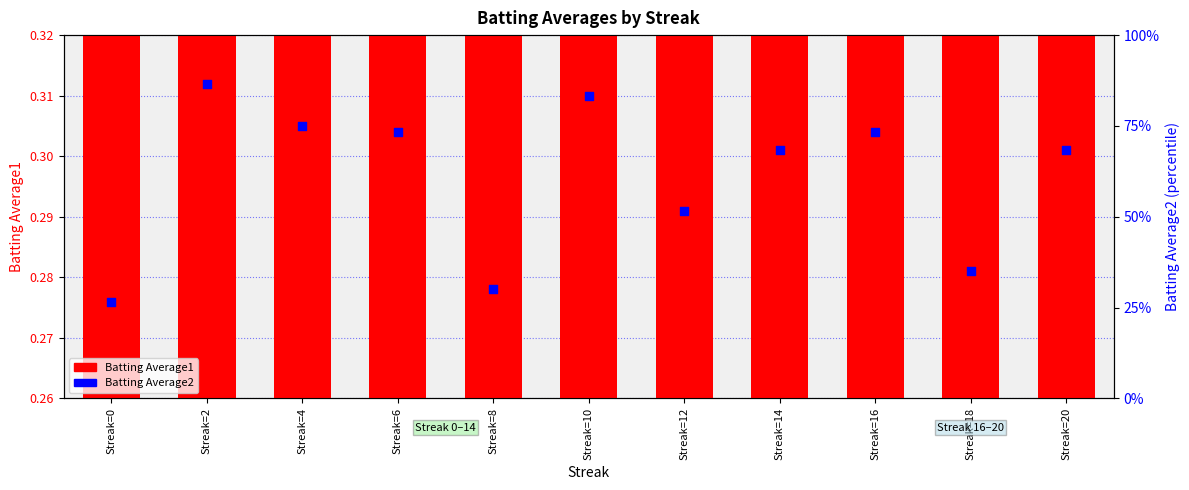

What are all the series names shown in the legend?

Batting Average1, Batting Average2